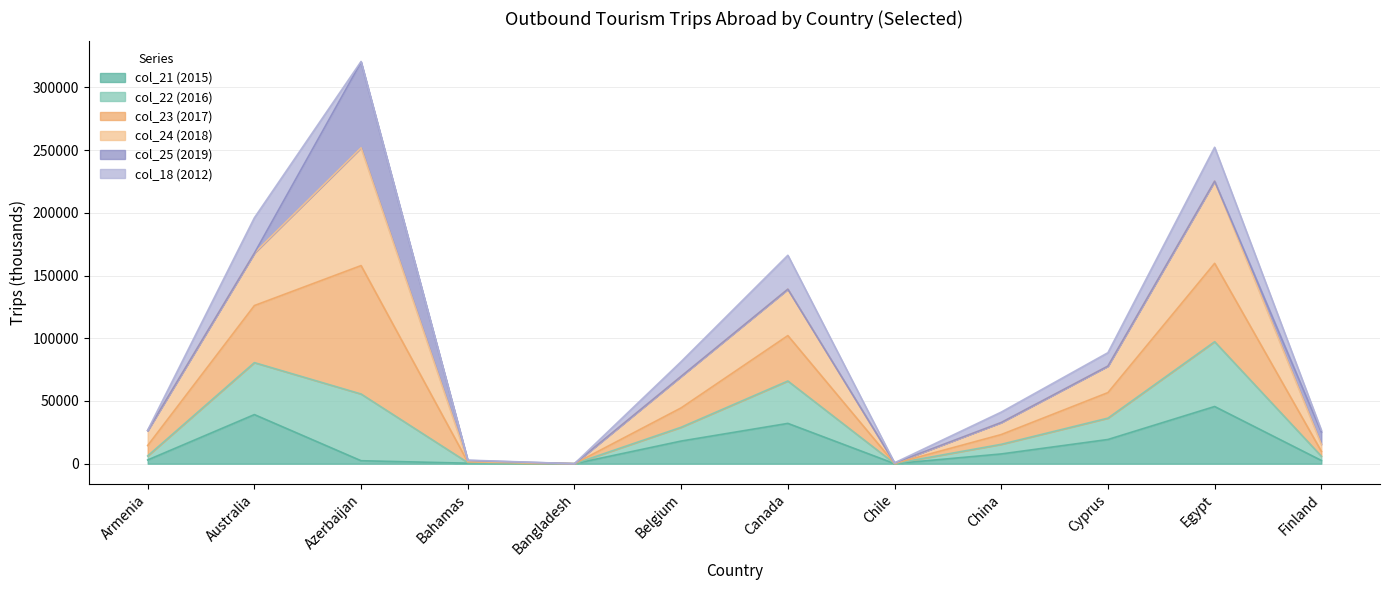

At which category is the sum across all series the highest?

Azerbaijan